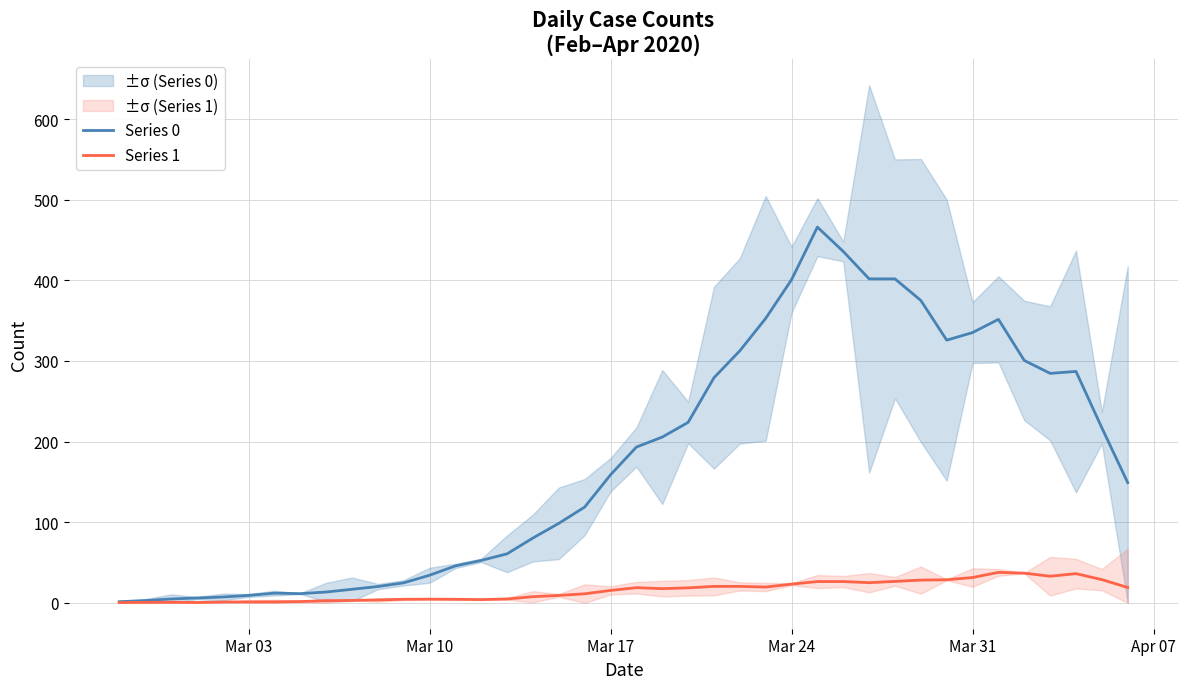

What is the maximum value for Series 0?

466.0